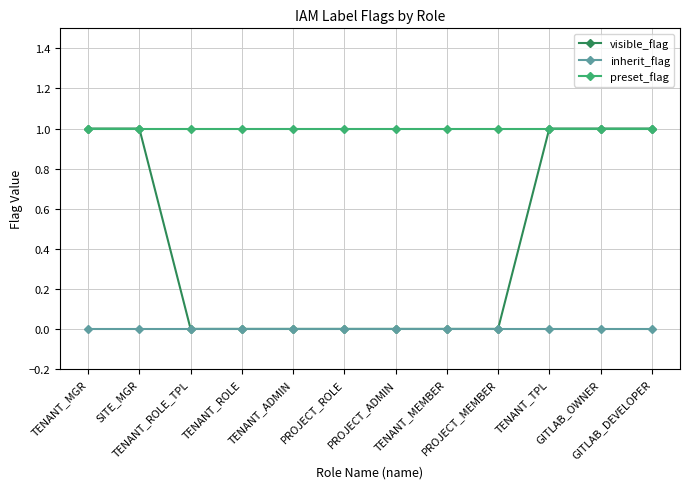

What is the label of the 9th point from the left?

PROJECT_MEMBER